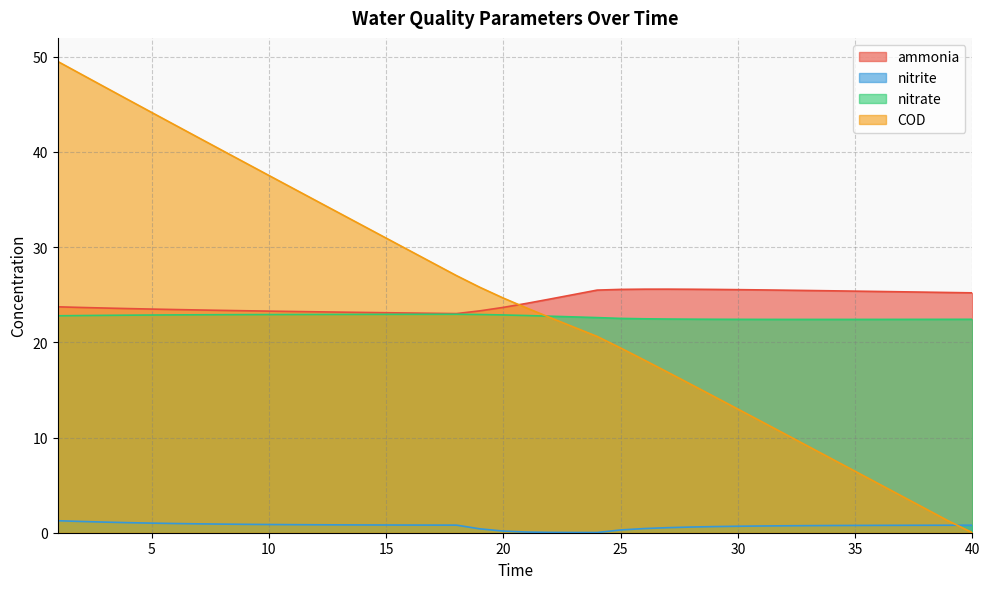

True or false: nitrate and ammonia cross at least once.

False